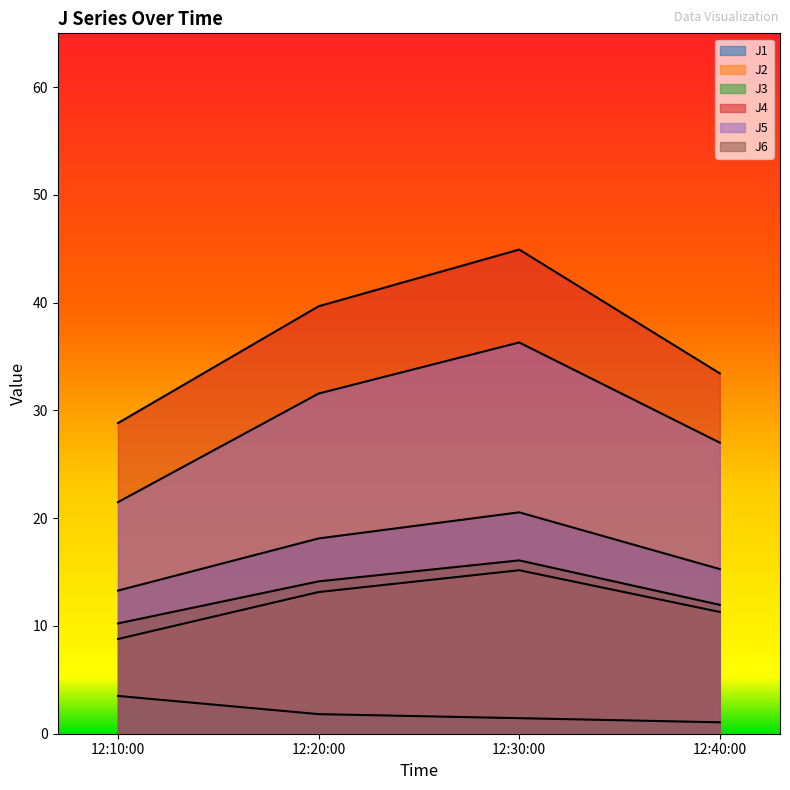

What is the approximate value of J4 at 12:20:00?

39.7